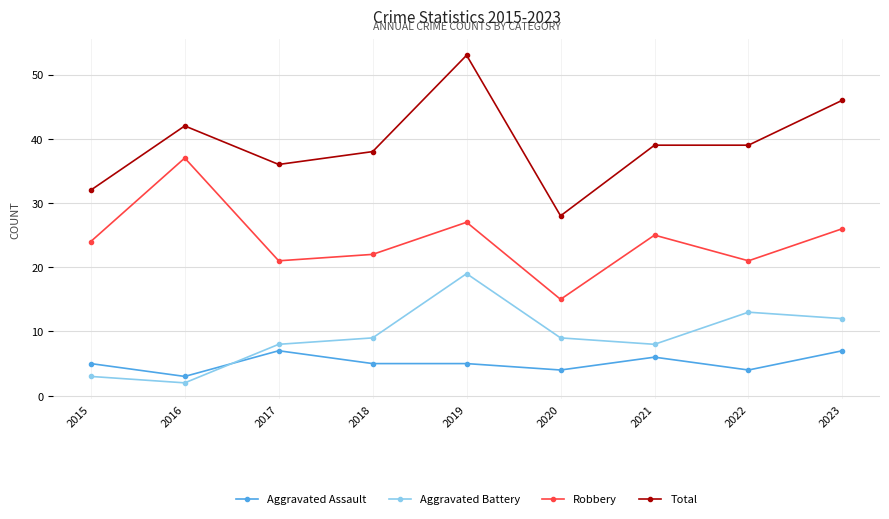

Is the value of Total at 2018 greater than the value of Aggravated Assault at 2015?

Yes